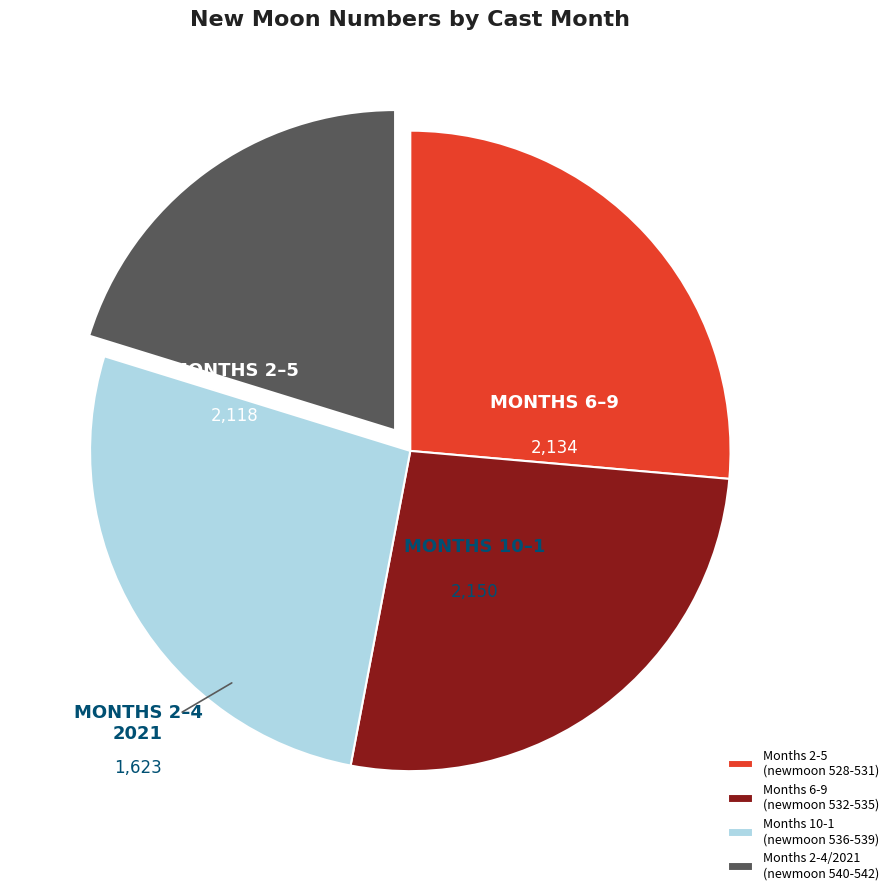

Do Months 2-5 (newmoon 528-531) and Months 6-9 (newmoon 532-535) together represent more than half of the pie?

Yes